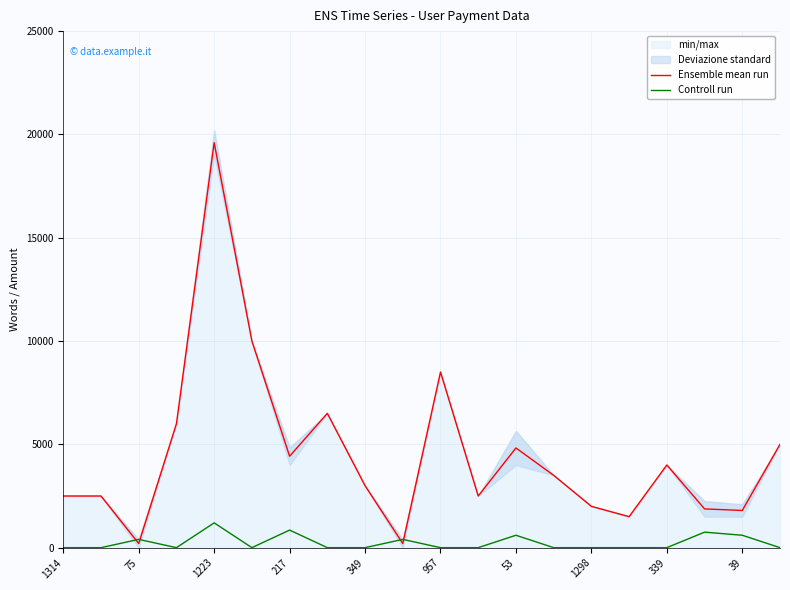

At which label does Ensemble mean run reach its peak?

1223